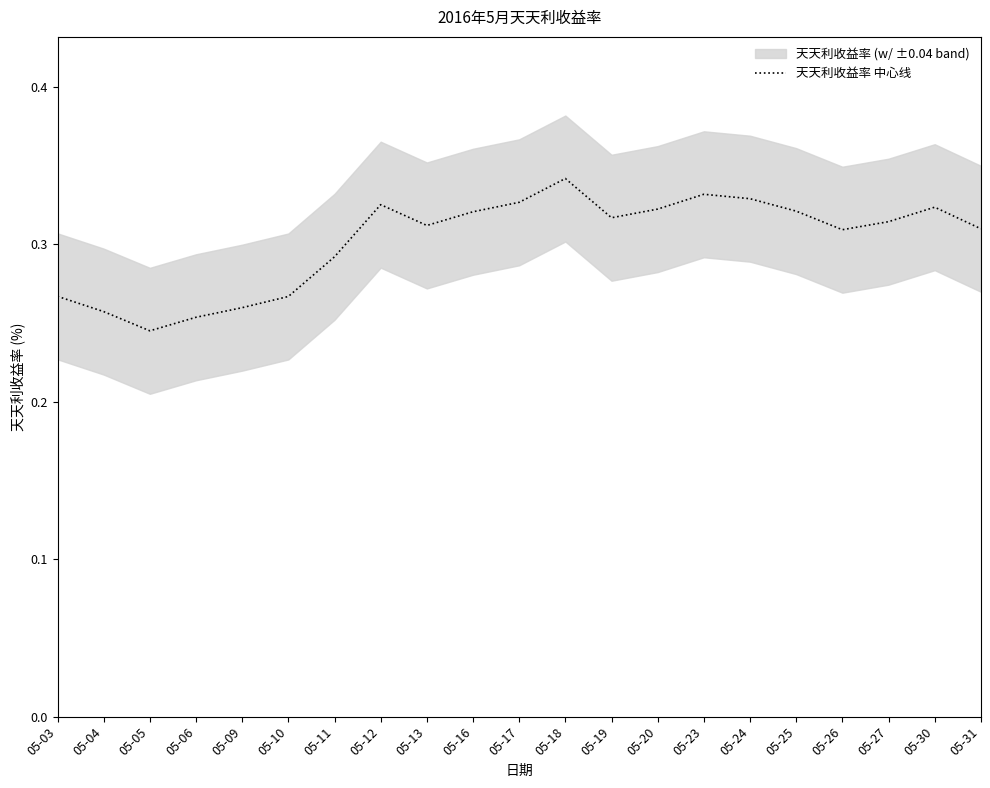

What is the difference between the second highest and second lowest values?

0.1